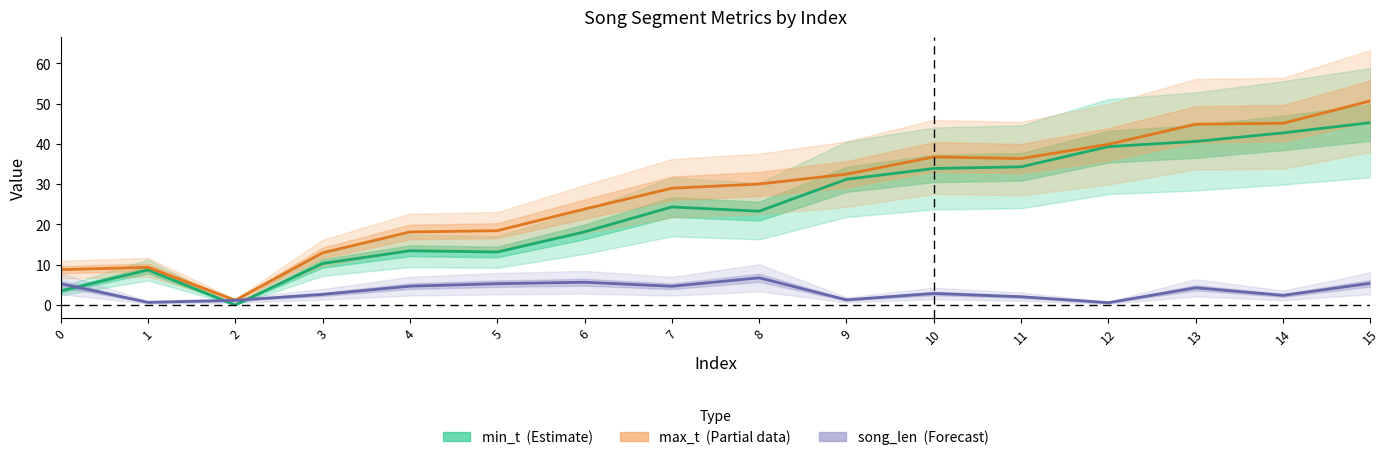

List the labels in order of min_t (Estimate) value, largest first.

15, 14, 13, 12, 11, 10, 9, 7, 8, 6, 4, 5, 3, 1, 0, 2